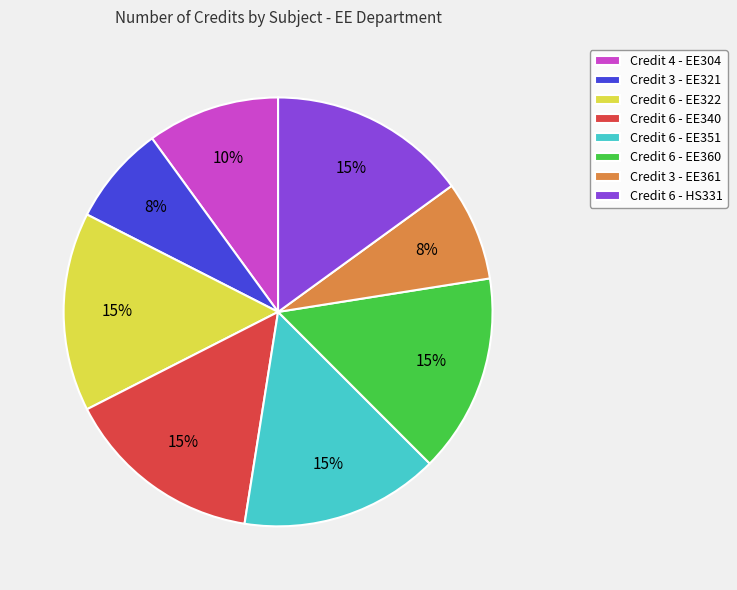

Is there any slice that represents more than half of the pie?

No